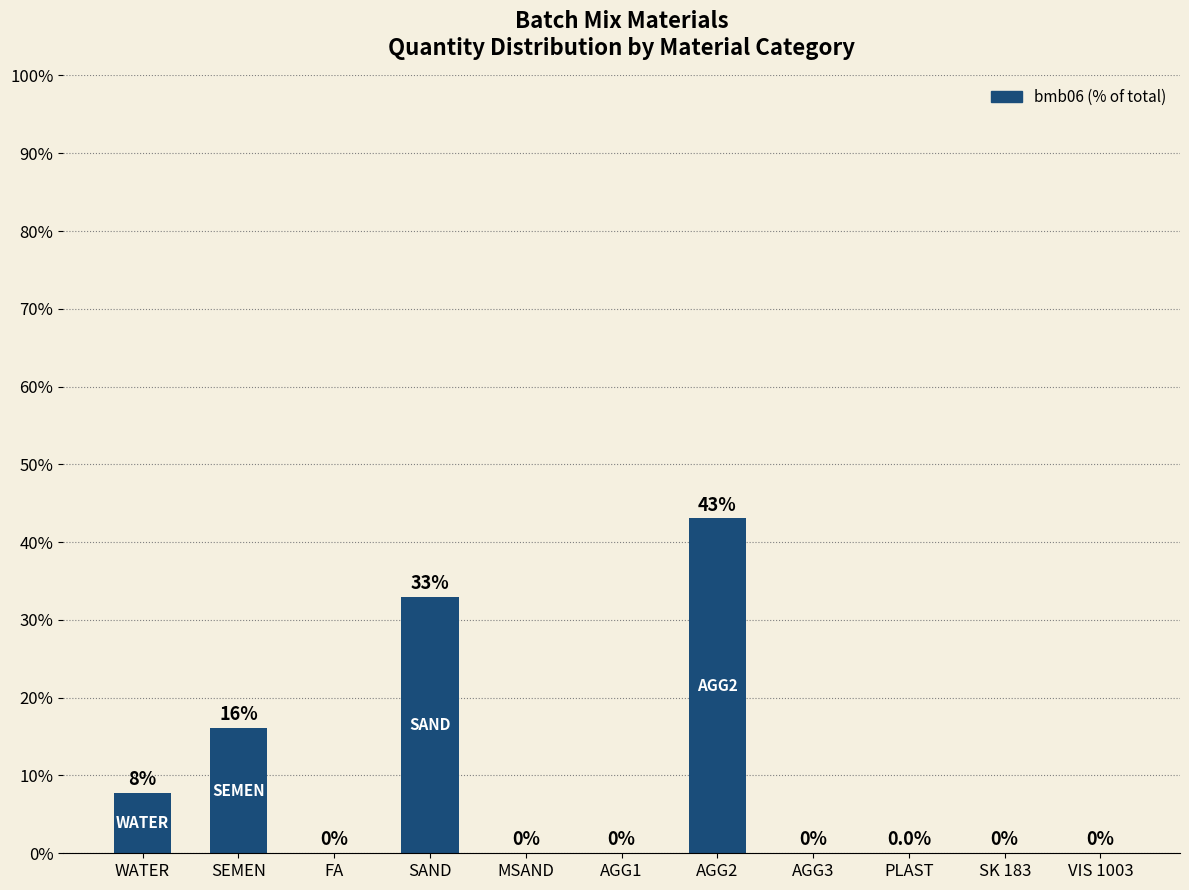

Between SEMEN and SK 183, which is larger?

SEMEN